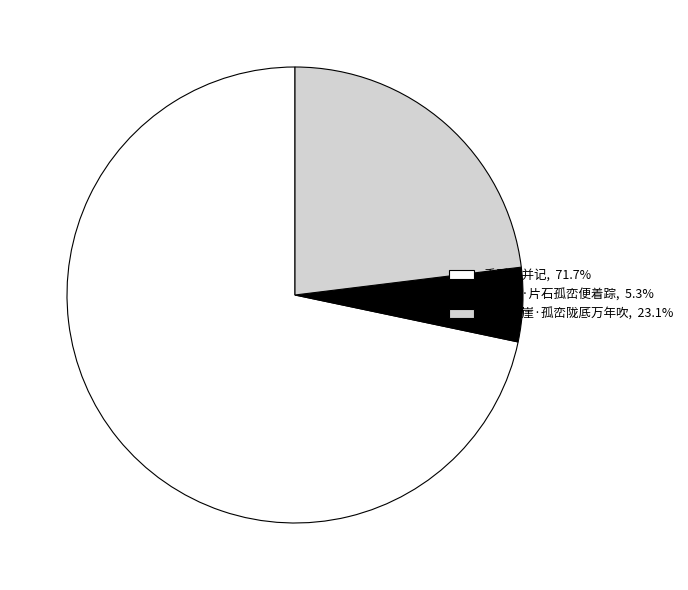

Which category has the smallest portion of the pie?

山居诗·片石孤峦便着踪